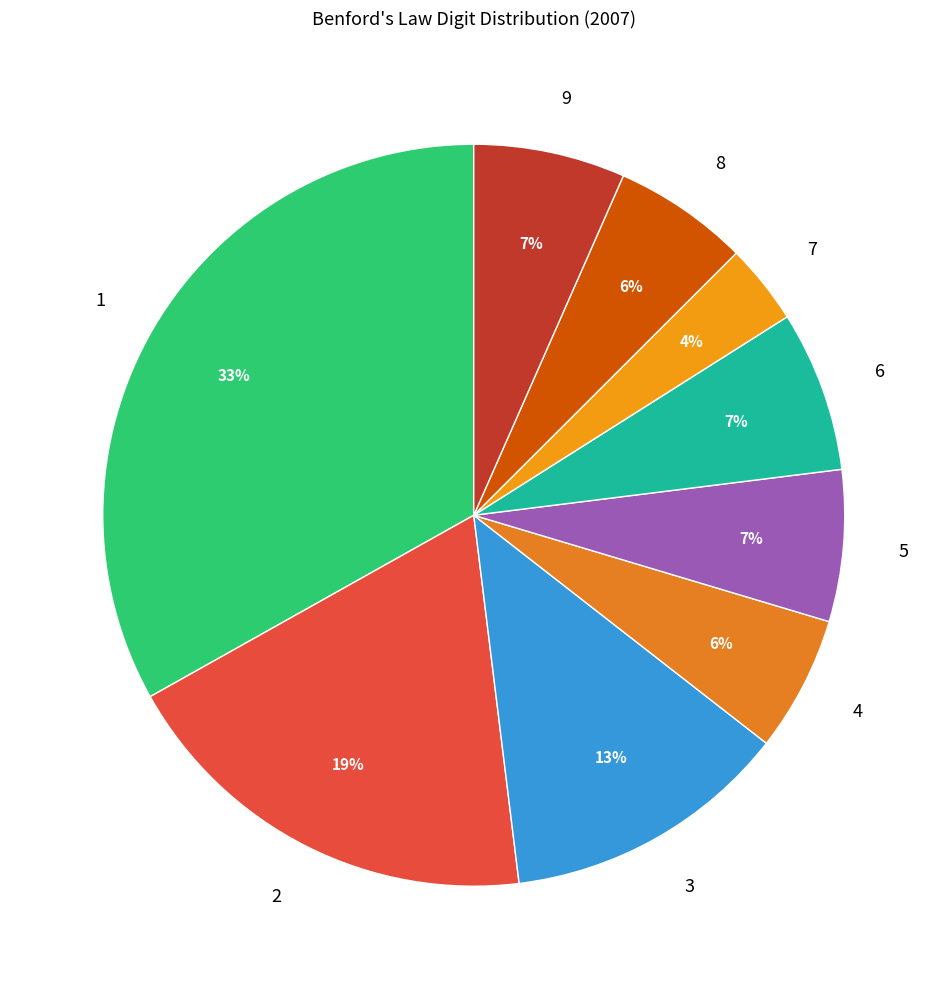

Which slice is the largest?

1